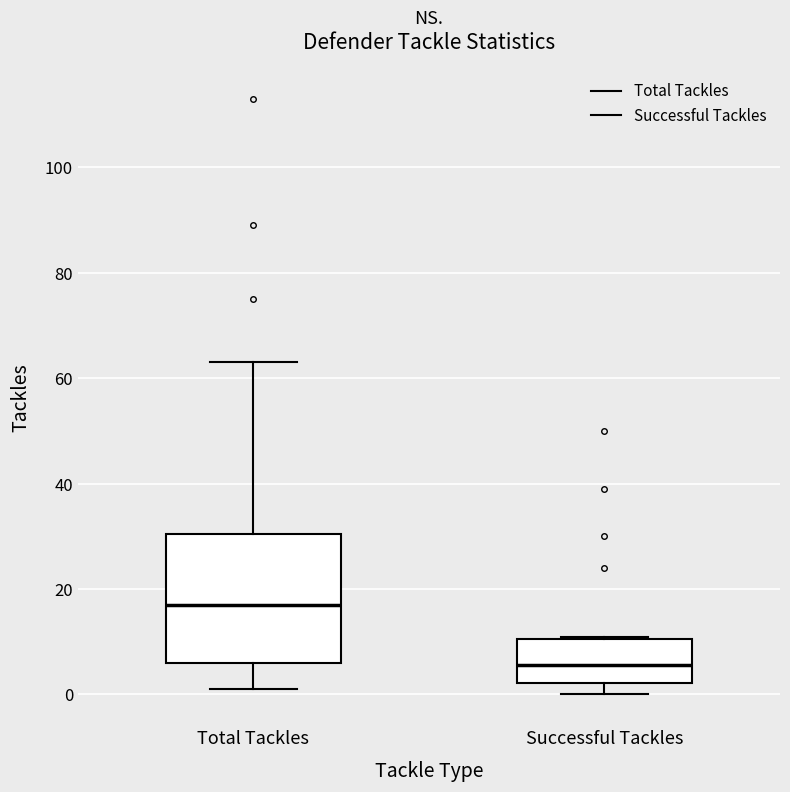

Reading left to right, transcribe this box plot: for each box, give where its median line is, the range the box spans, and where its two whiskers end, as read against the y-axis. The values are not printed on the chart, so give them approximately, as read against the axis.

Total Tackles: median 18, box 6 to 30, whiskers 2 to 64
Successful Tackles: median 6, box 2 to 10, whiskers 0 to 12